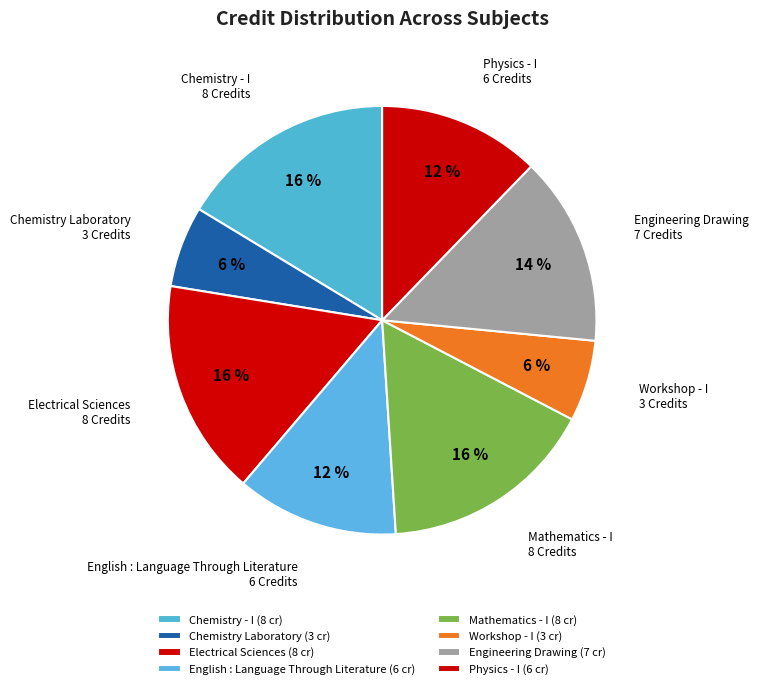

Count the number of slices in the pie.

8